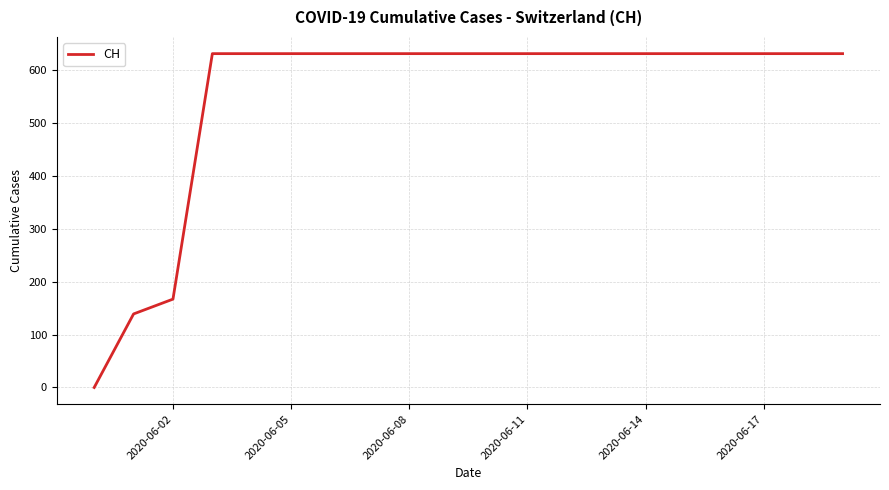

What is the difference between the second highest and second lowest values?

492